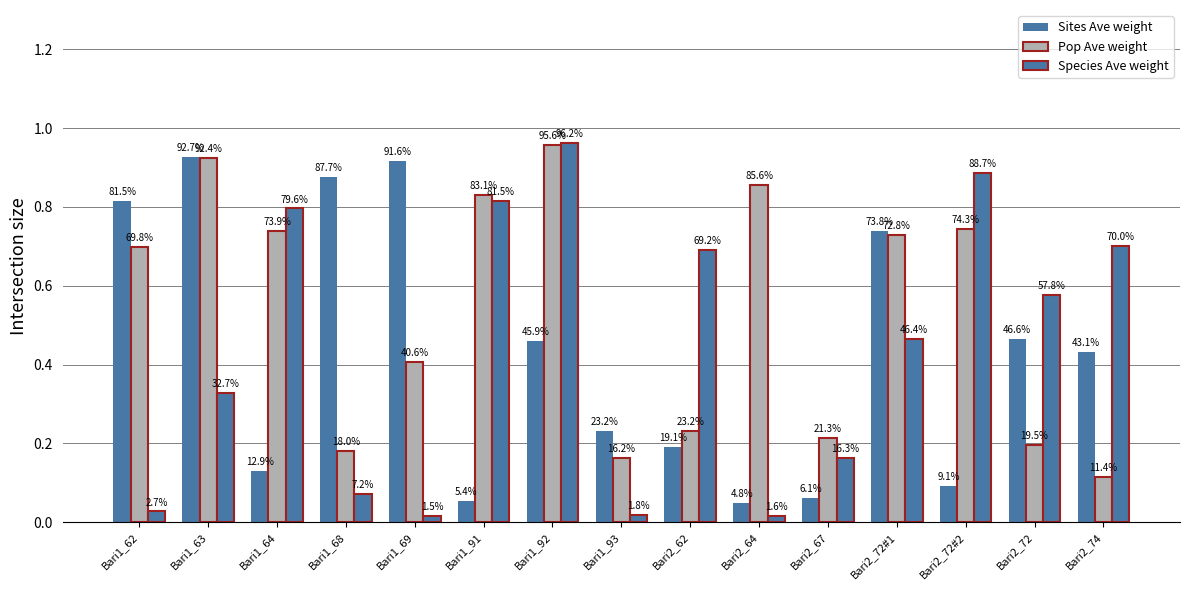

Does the chart contain any negative values?

No